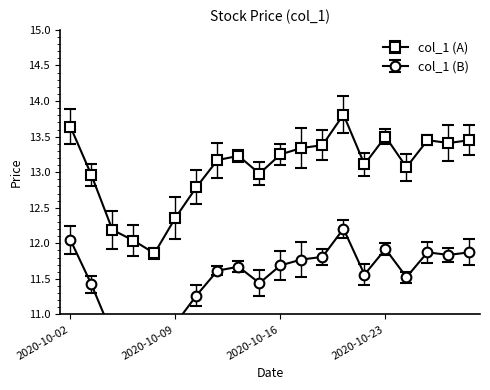

True or false: the data shows 13.4 at 2020-10-29.

True